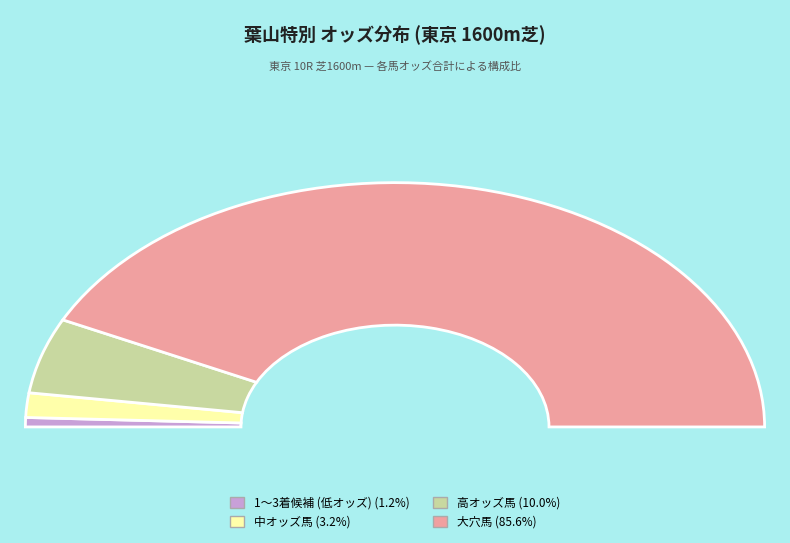

The オンタケハート slice represents 19% of the pie. True or false?

False